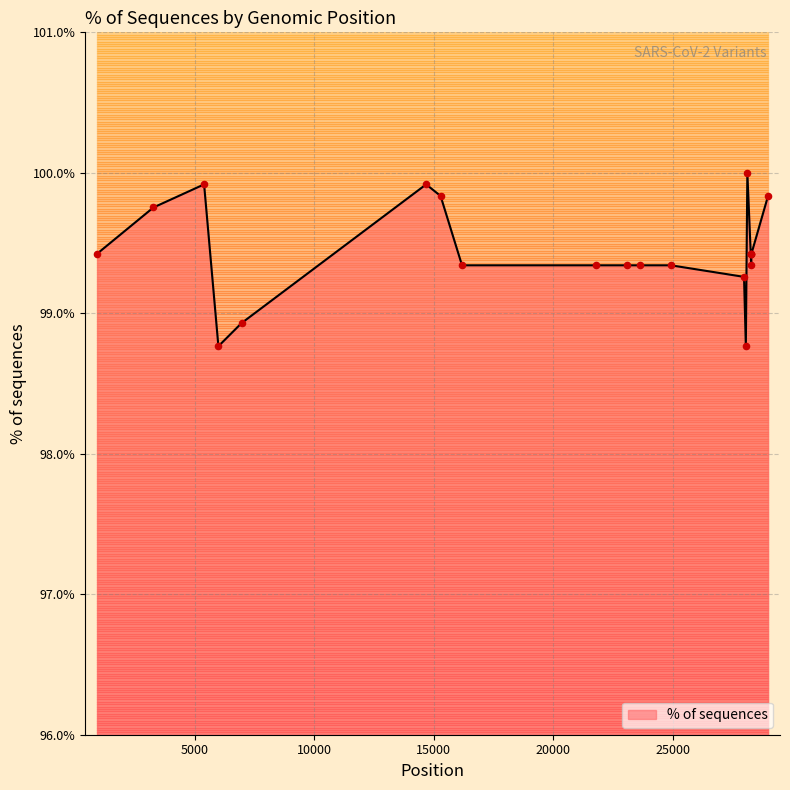

Between 23604 and 15279, which is larger?

15279